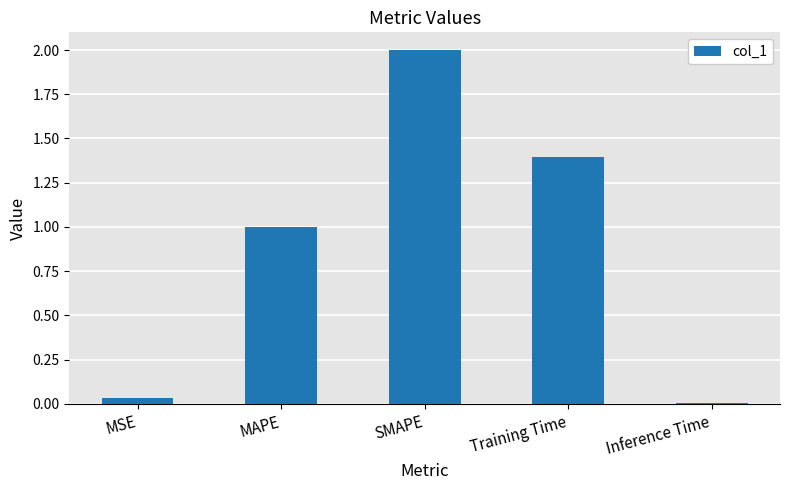

What position from the right is Training Time?

2